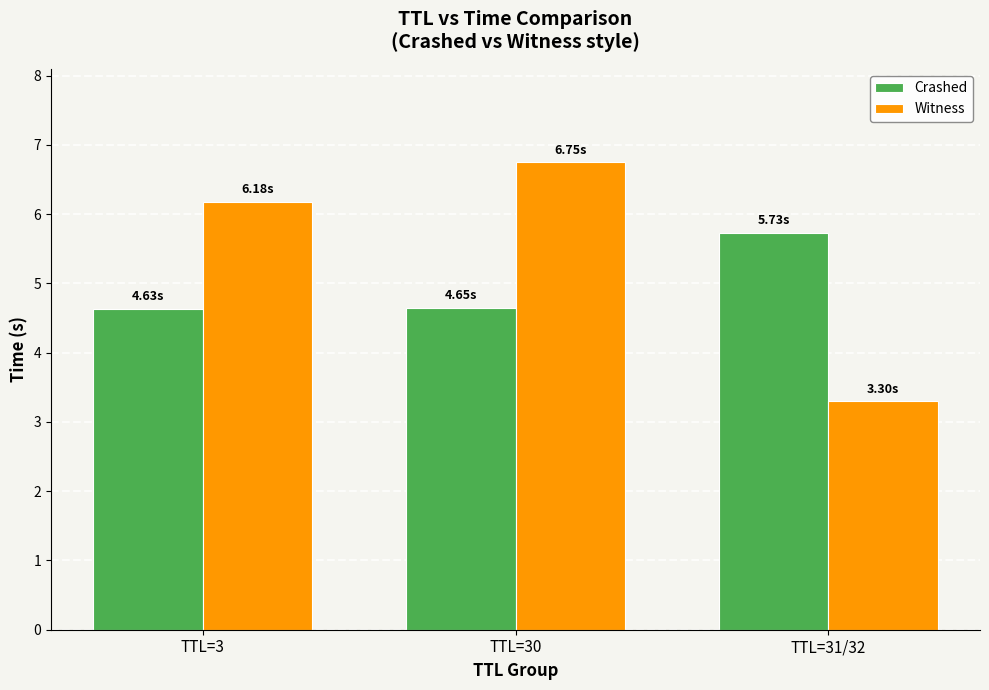

Does the chart contain stacked bars?

No